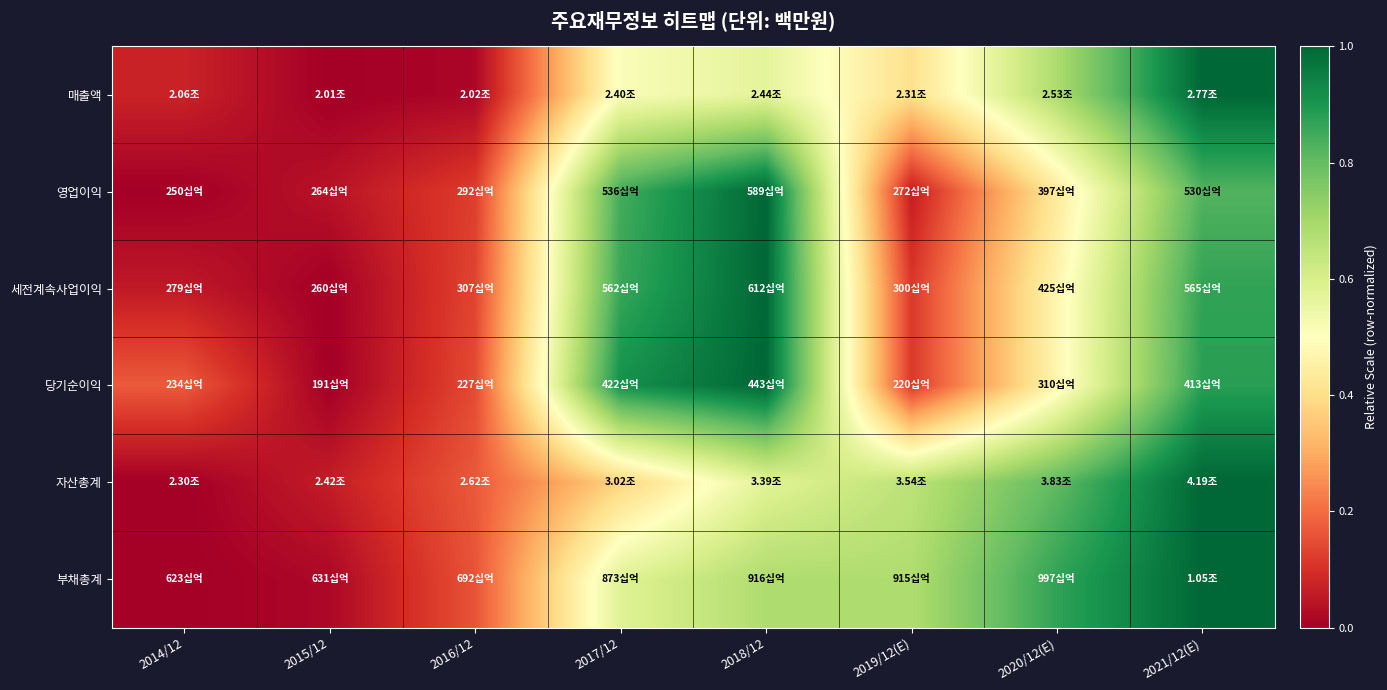

Reading right to left, transcribe all the data shown in this chart.

매출액: 2021/12(E)=1.0	2020/12(E)=0.7	2019/12(E)=0.4	2018/12=0.6	2017/12=0.5	2016/12=0.0	2015/12=0.0	2014/12=0.1
영업이익: 2021/12(E)=0.8	2020/12(E)=0.4	2019/12(E)=0.1	2018/12=1.0	2017/12=0.8	2016/12=0.1	2015/12=0.0	2014/12=0.0
세전계속사업이익: 2021/12(E)=0.9	2020/12(E)=0.5	2019/12(E)=0.1	2018/12=1.0	2017/12=0.9	2016/12=0.1	2015/12=0.0	2014/12=0.1
당기순이익: 2021/12(E)=0.9	2020/12(E)=0.5	2019/12(E)=0.1	2018/12=1.0	2017/12=0.9	2016/12=0.1	2015/12=0.0	2014/12=0.2
자산총계: 2021/12(E)=1.0	2020/12(E)=0.8	2019/12(E)=0.7	2018/12=0.6	2017/12=0.4	2016/12=0.2	2015/12=0.1	2014/12=0.0
부채총계: 2021/12(E)=1.0	2020/12(E)=0.9	2019/12(E)=0.7	2018/12=0.7	2017/12=0.6	2016/12=0.2	2015/12=0.0	2014/12=0.0